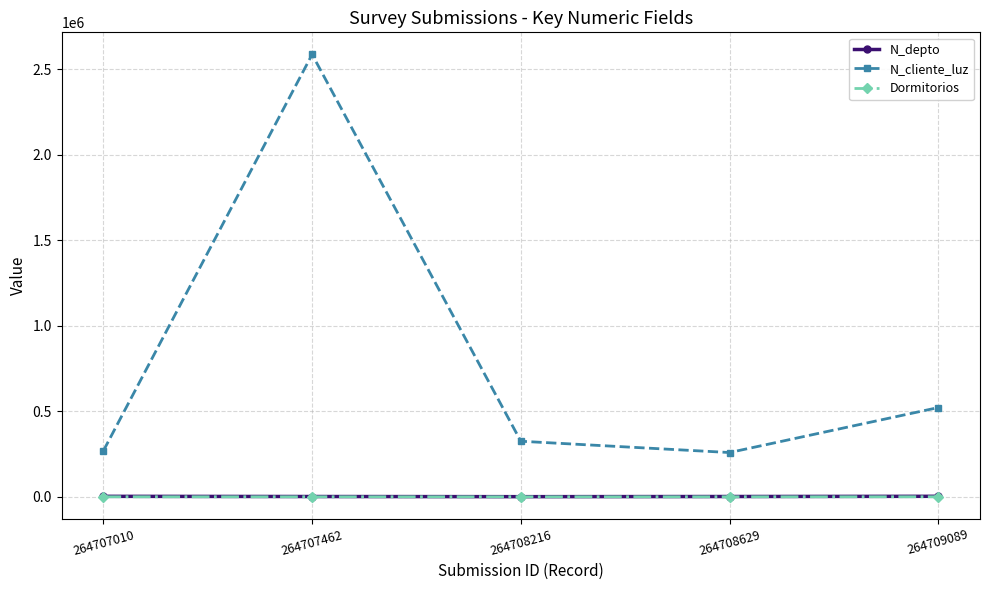

At which category is the sum across all series the highest?

264707462